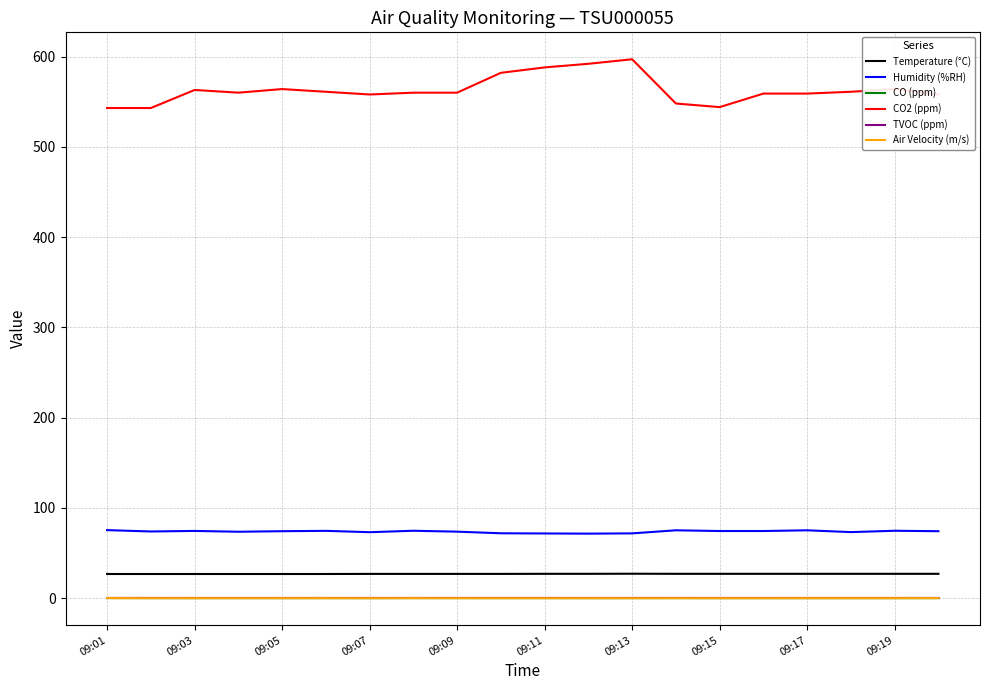

Which series has the largest total across all categories?

CO2 (ppm)